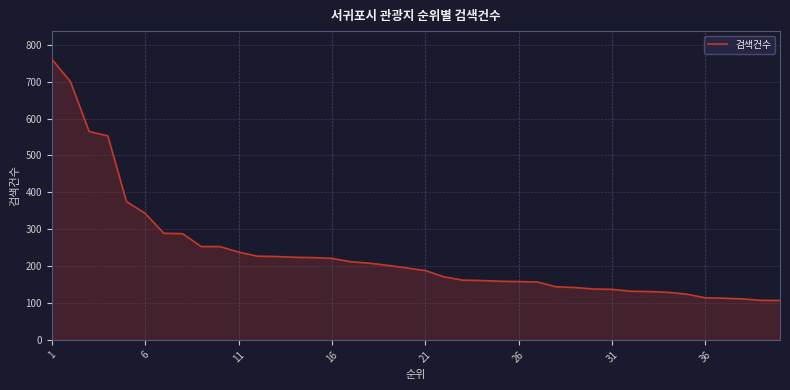

What is the difference between the maximum and minimum values?

654